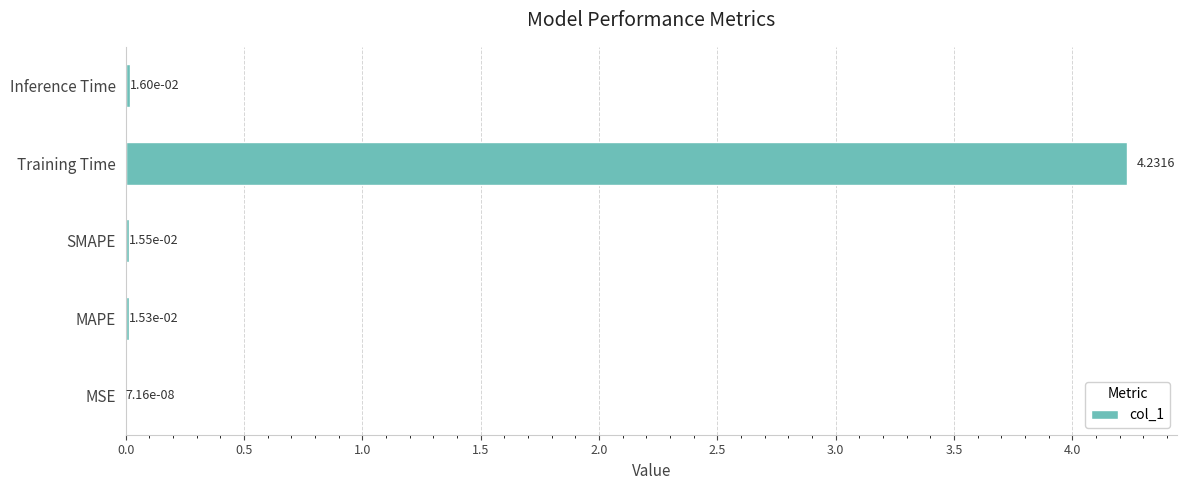

Between Inference Time and SMAPE, which is larger?

Inference Time